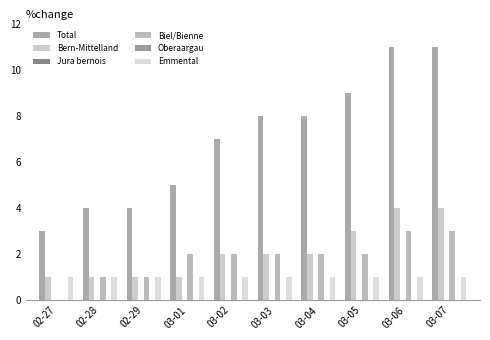

What is the spread (max minus min) of values at 03-01?

5